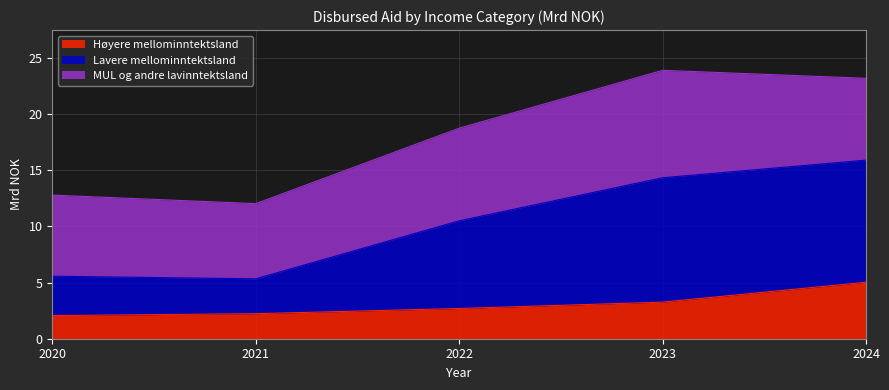

What is the highest value of the Høyere mellominntektsland series?

5.0